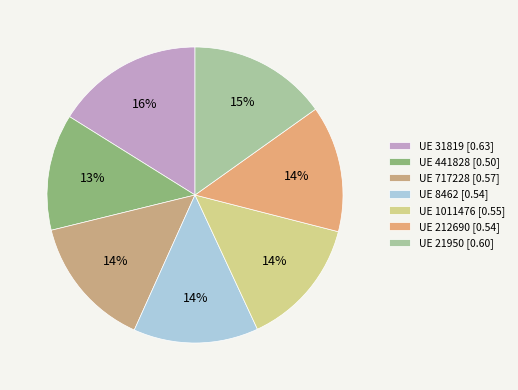

Does any single category account for the majority?

No